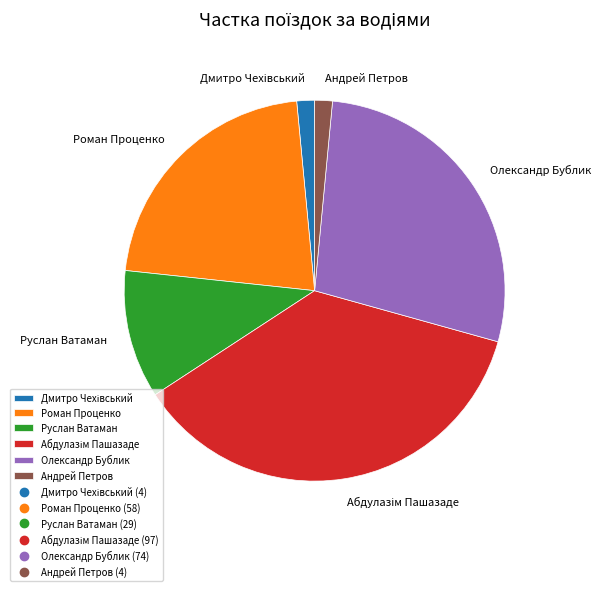

Does any single category account for the majority?

No